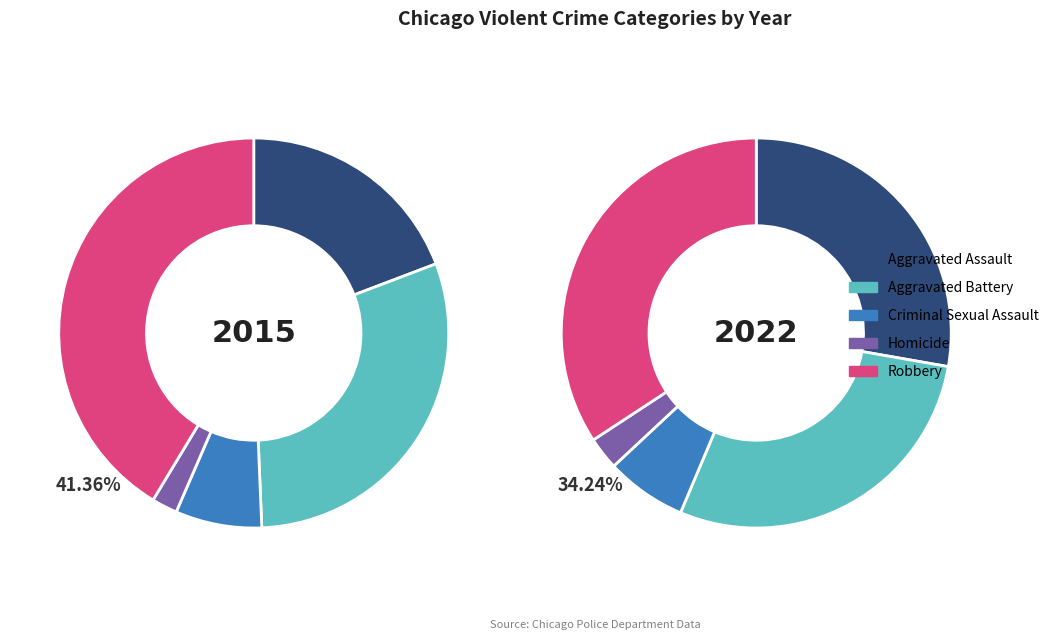

How many slices are in this pie chart?

5